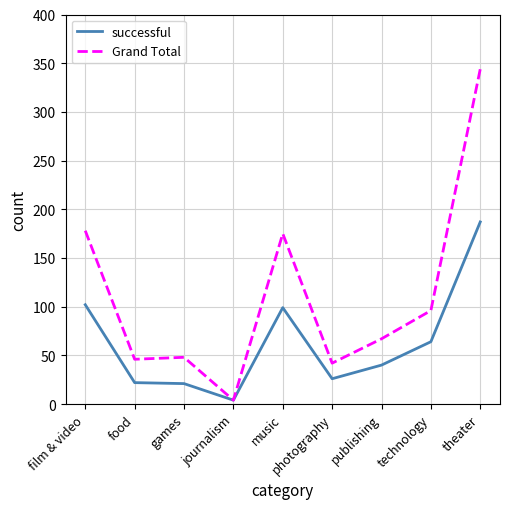

At how many categories does at least one series exceed 153?

3